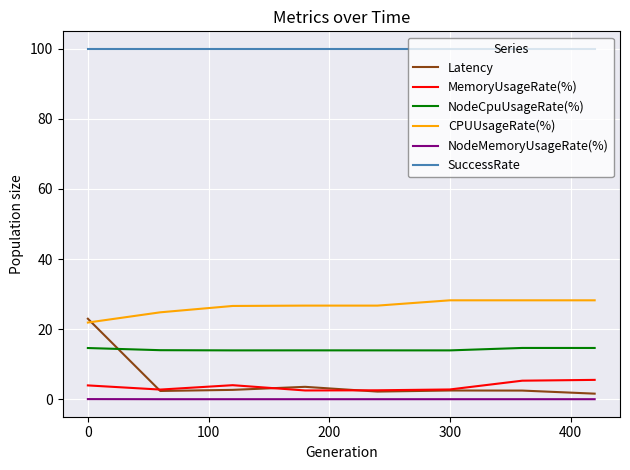

True or false: SuccessRate and NodeCpuUsageRate(%) cross at least once.

False